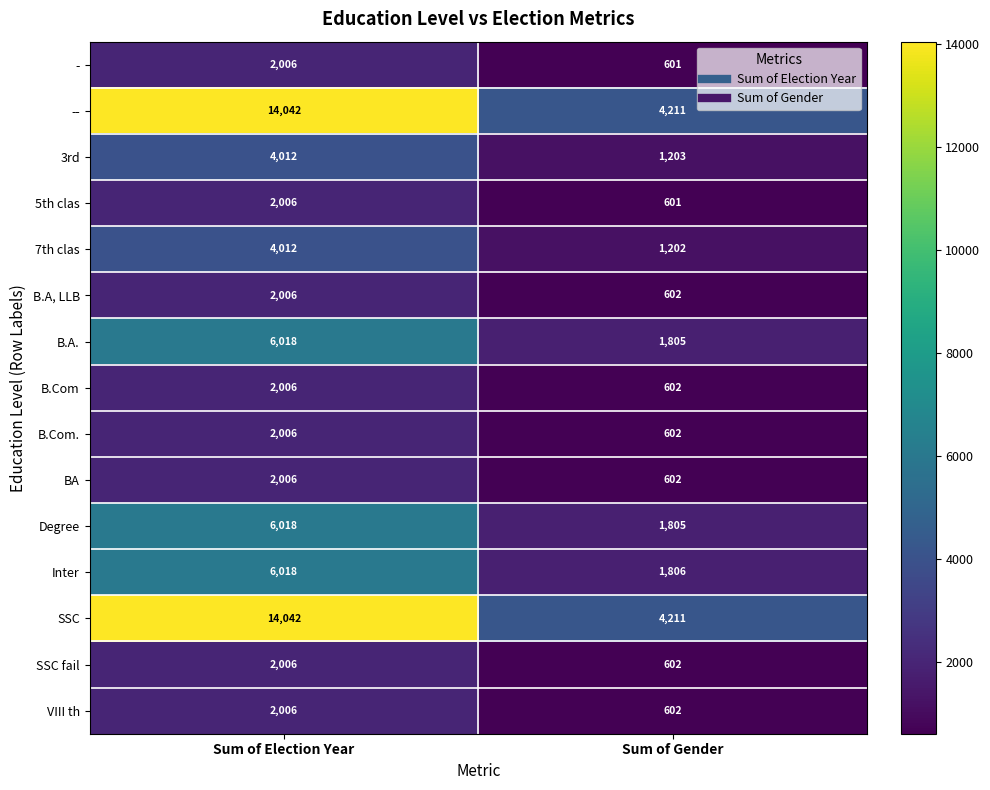

Which category has the lowest value across all series?

Sum of Gender